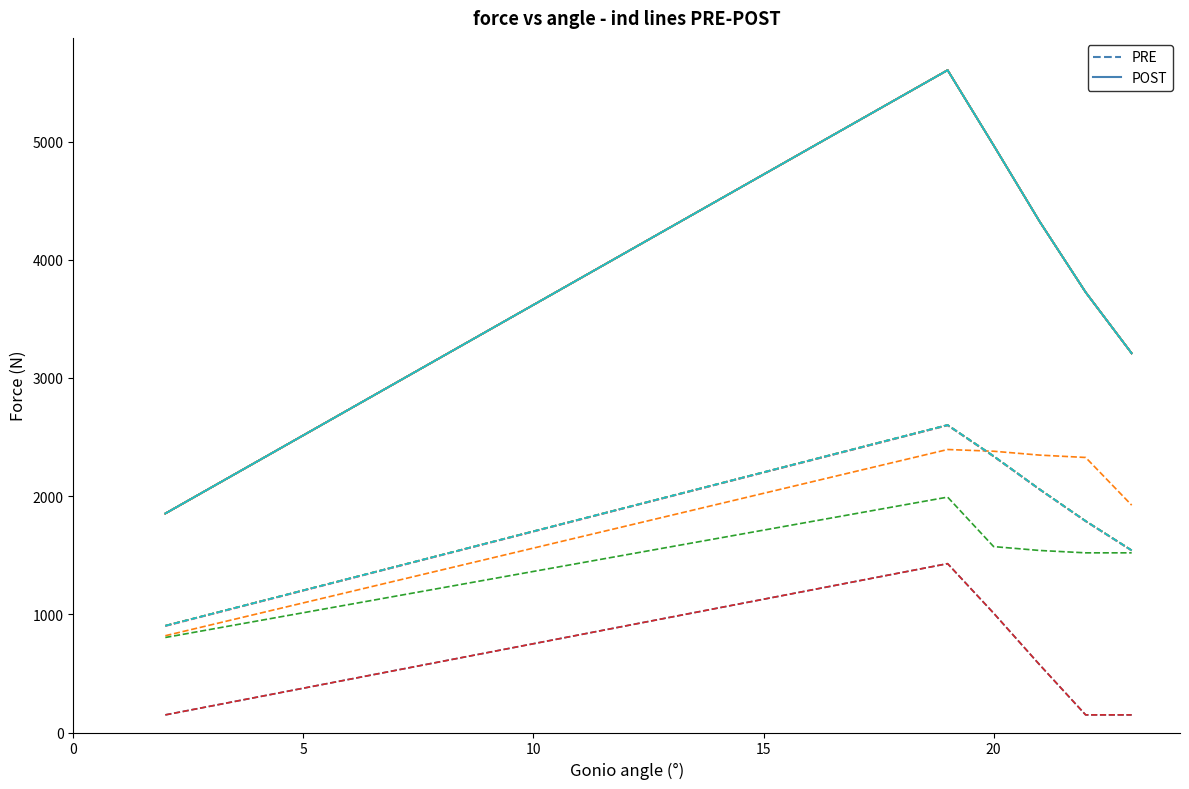

What is the sum of all POST values?

23680.8